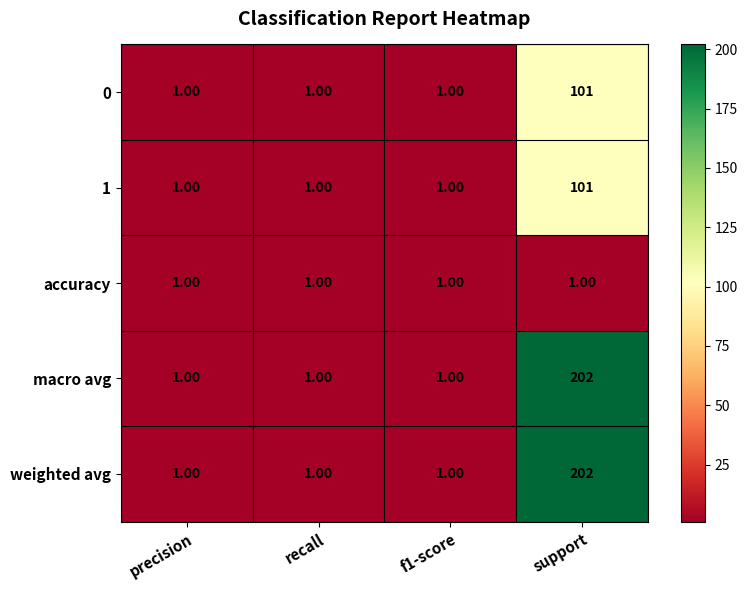

What is the sum of all weighted avg values?

205